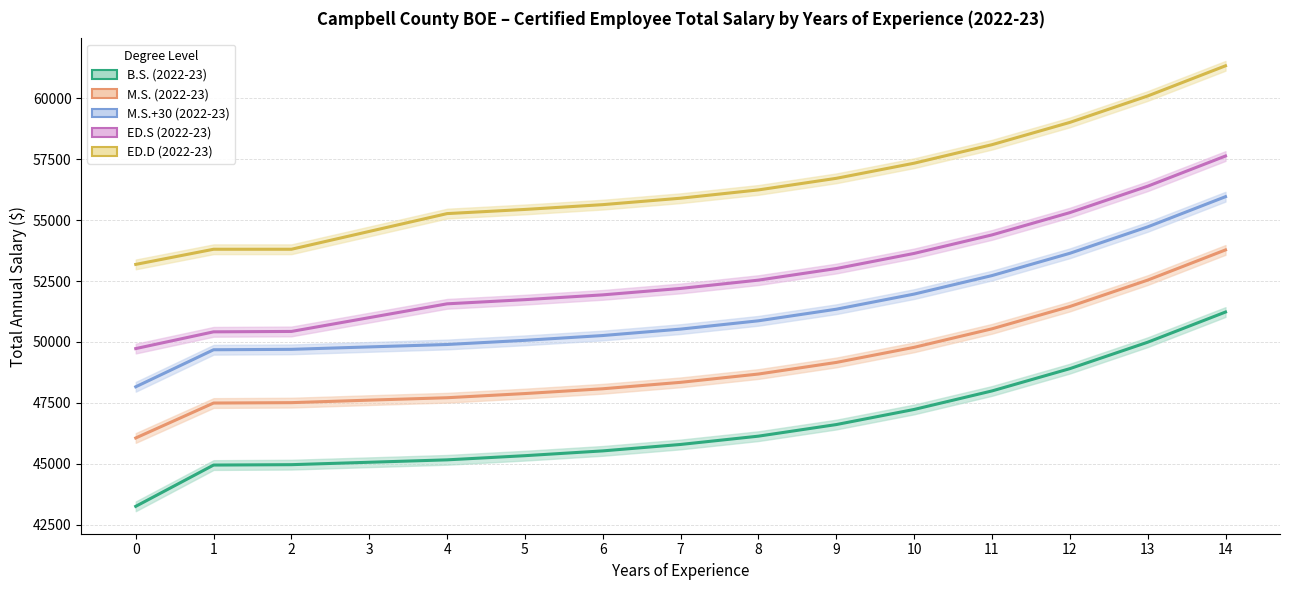

At which category is the sum across all series the highest?

14